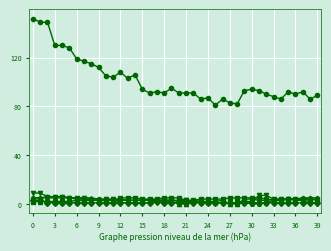

What is the maximum value shown in the chart?

152